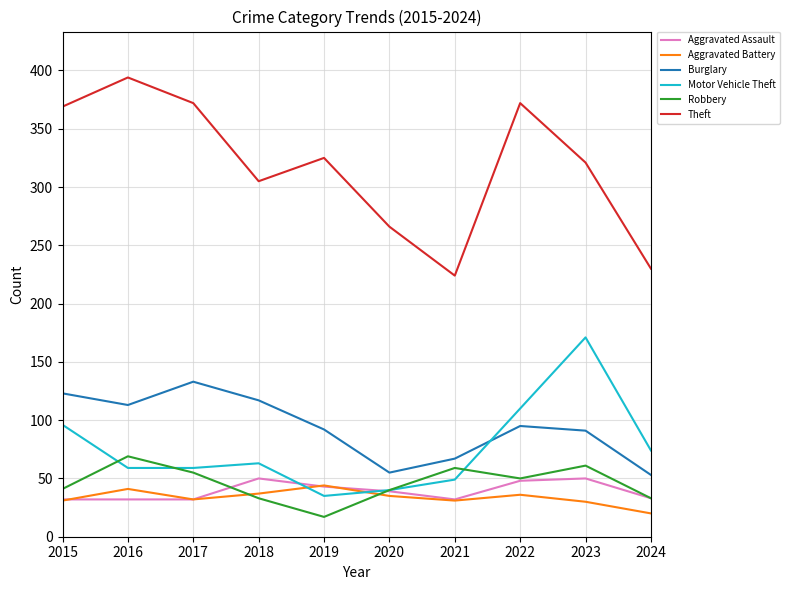

What is the maximum value for Motor Vehicle Theft?

171